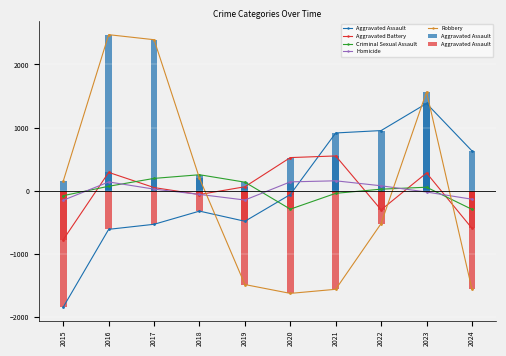

How many groups of bars are there?

10